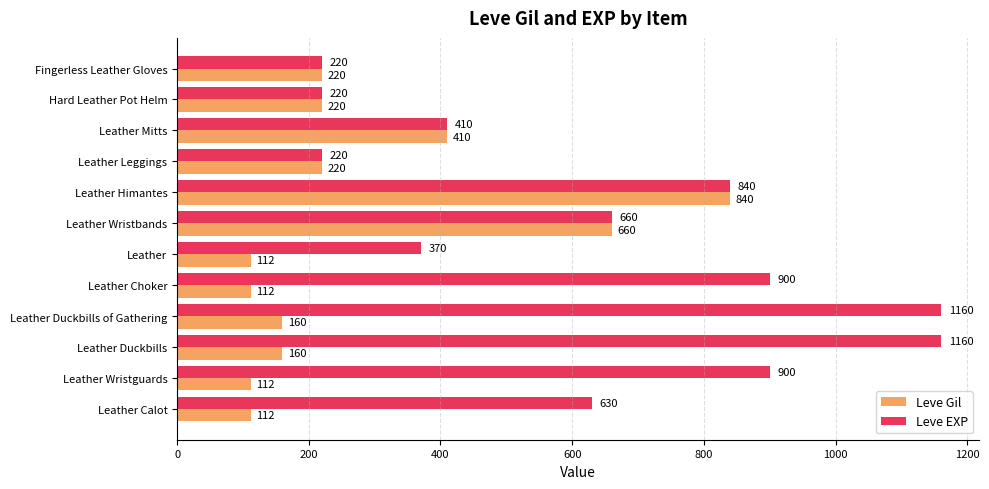

At which label is Leve Gil closest to 476?

Leather Mitts